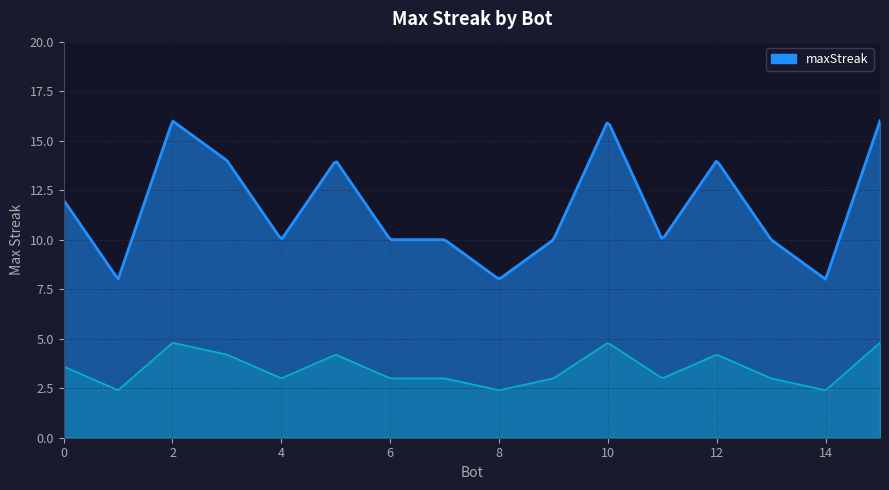

Which label corresponds to the smallest value in the chart?

14